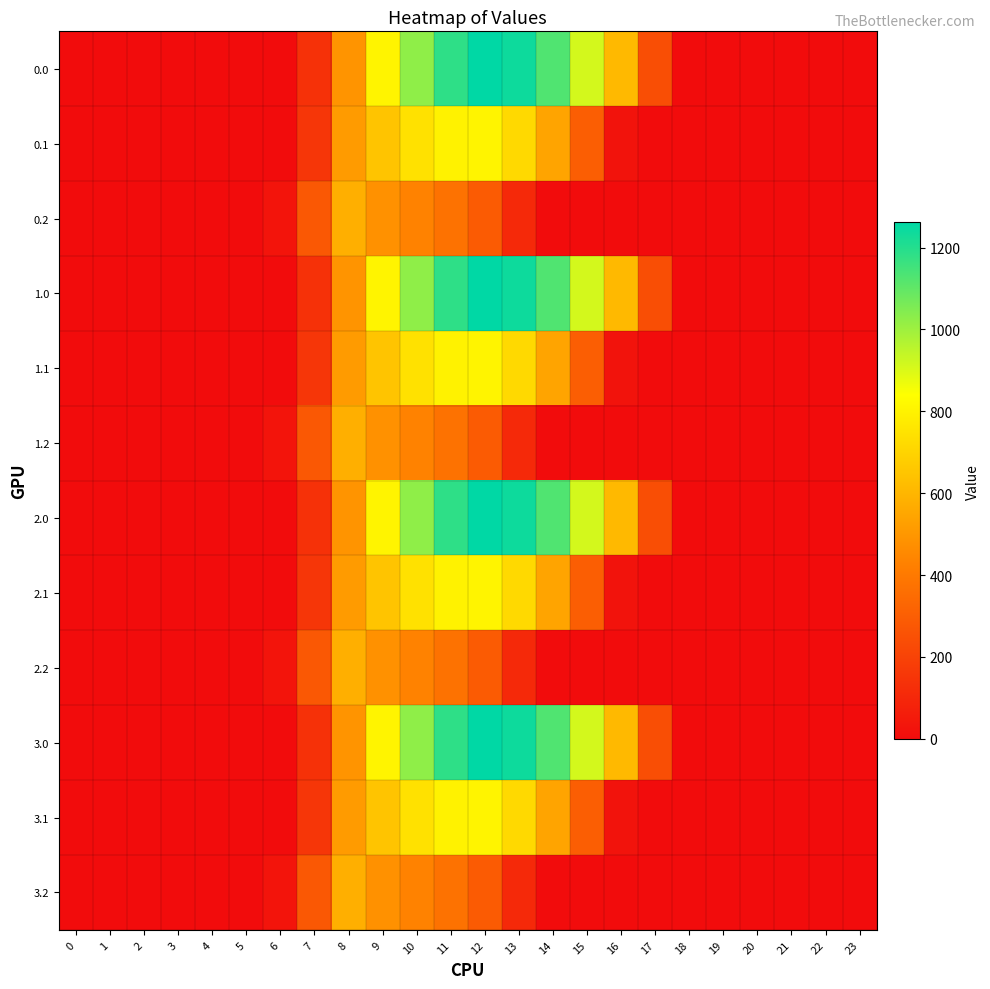

At 21, list the series in order from largest to smallest.

0.0, 0.1, 0.2, 1.0, 1.1, 1.2, 2.0, 2.1, 2.2, 3.0, 3.1, 3.2